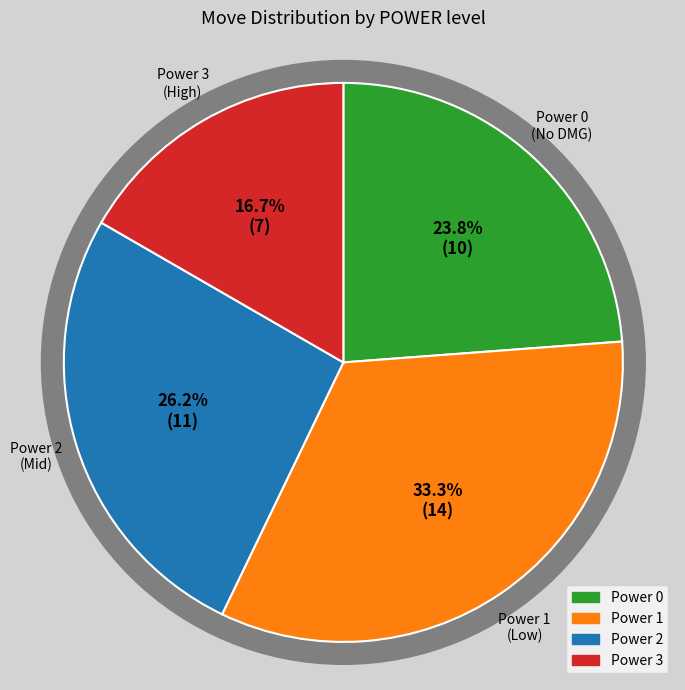

What is the change in value from 1 to 2?

-3